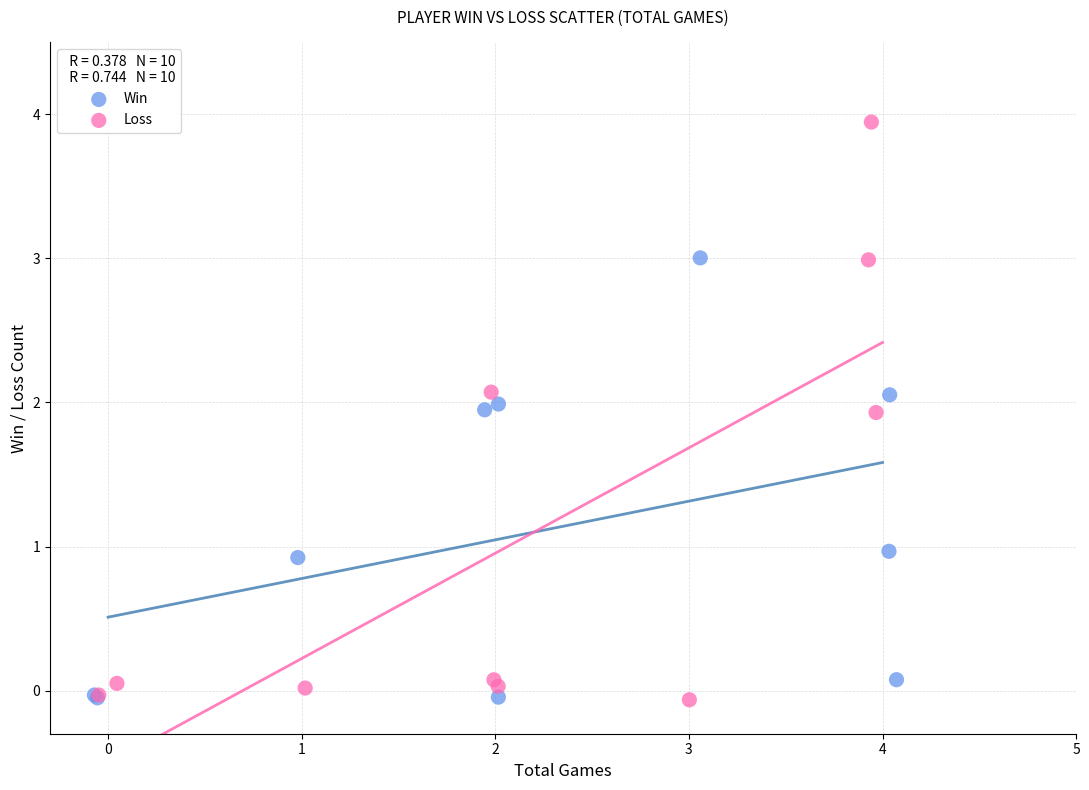

Which series has the widest spread of Y values?

Loss